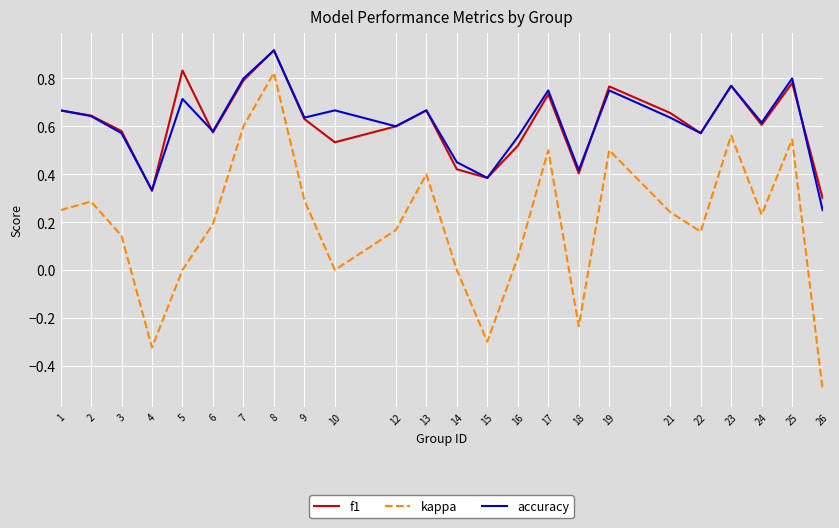

At how many categories does at least one series exceed 0?

24